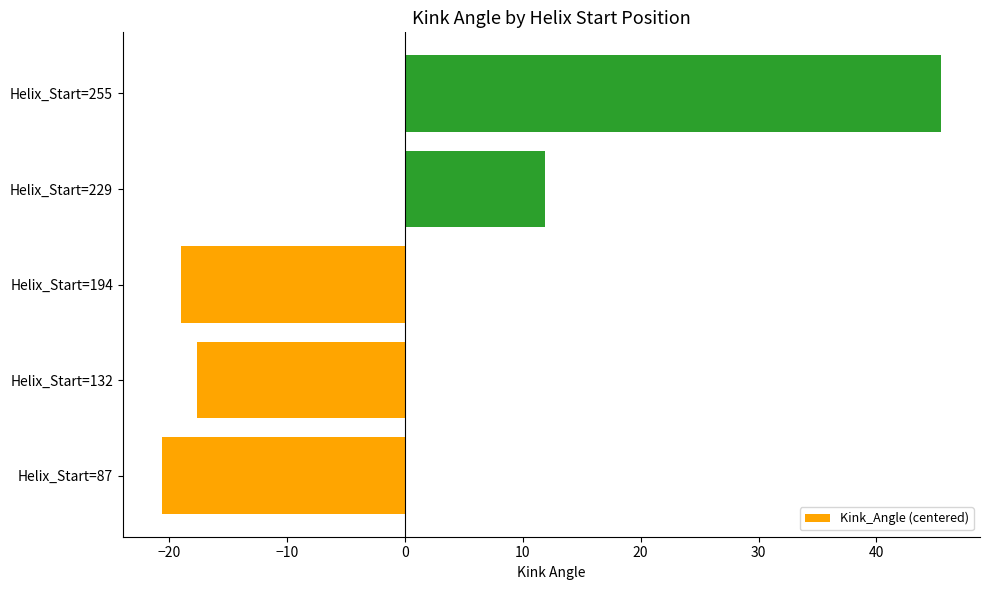

Which label corresponds to the largest value in the chart?

Helix_Start=255